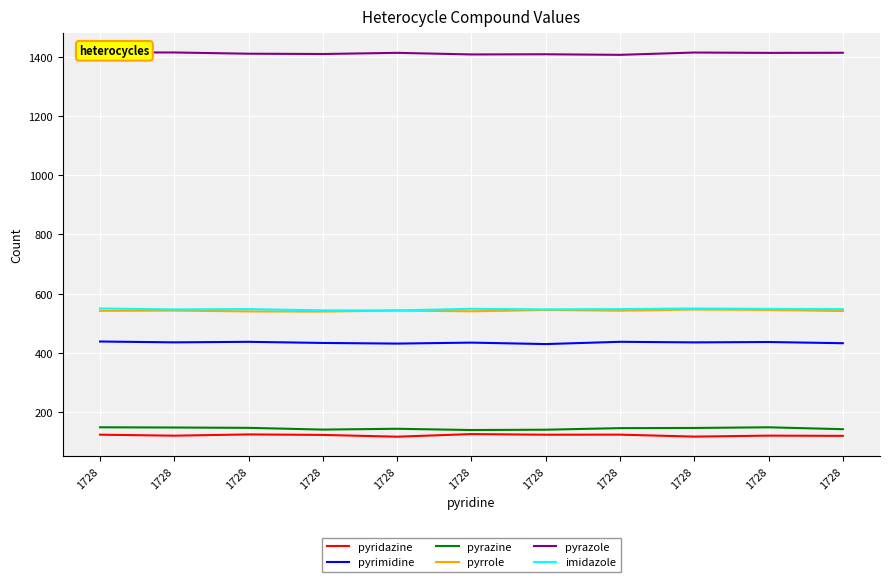

Where is the first local maximum for pyrazine?

1728